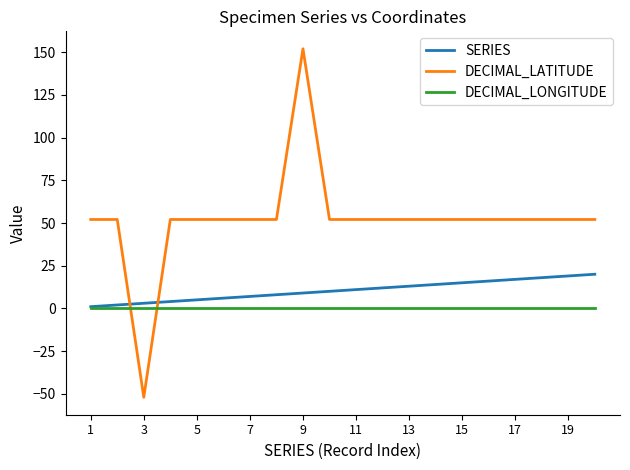

Rank the series by their maximum value, from highest to lowest.

DECIMAL_LATITUDE, SERIES, DECIMAL_LONGITUDE